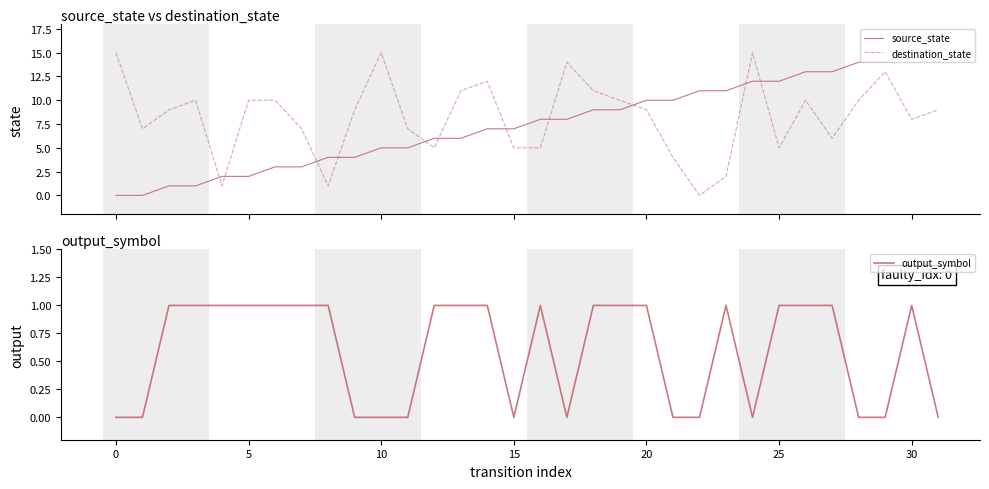

True or false: source_state and output_symbol intersect in this chart.

False